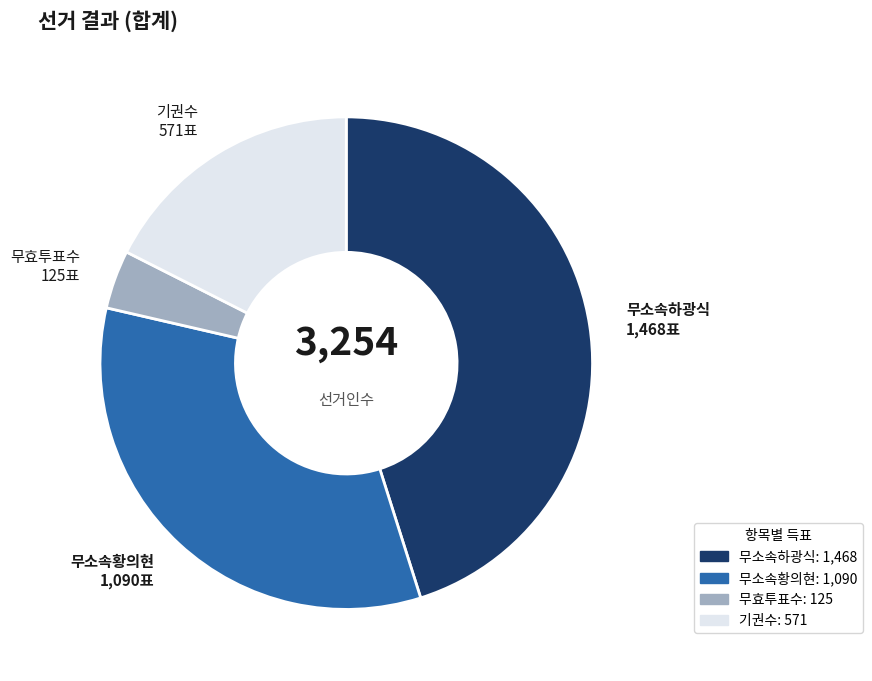

Rank the categories by value from lowest to highest.

무효투표수, 기권수, 무소속황의현, 무소속하광식